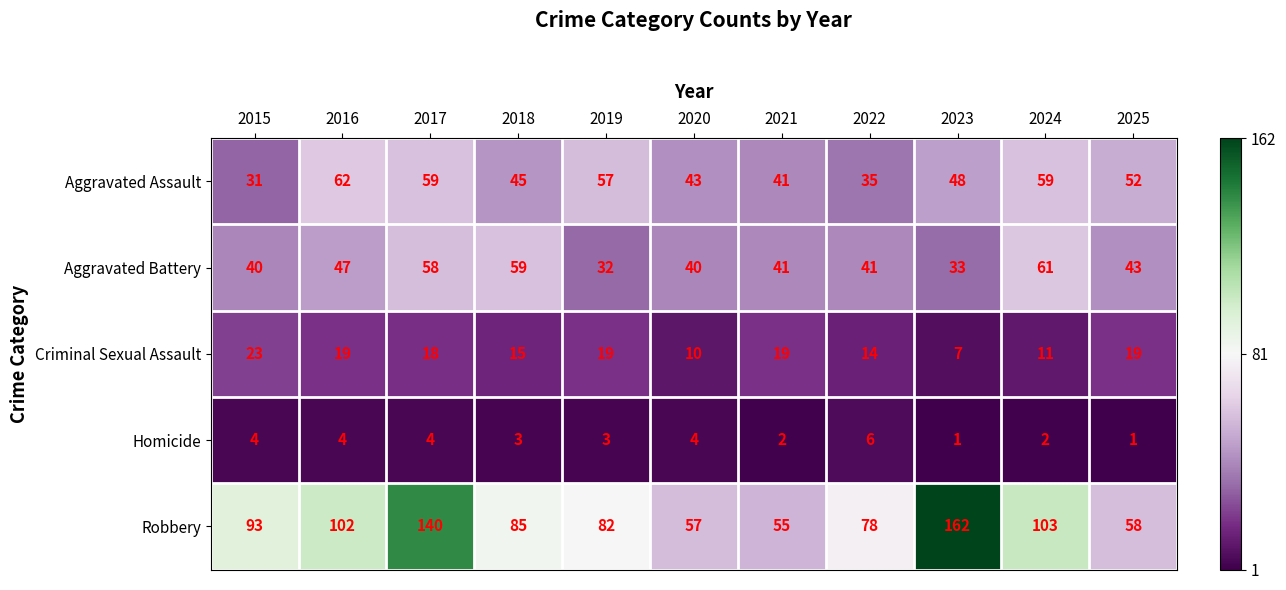

Where is Criminal Sexual Assault nearest to the value 15?

2018